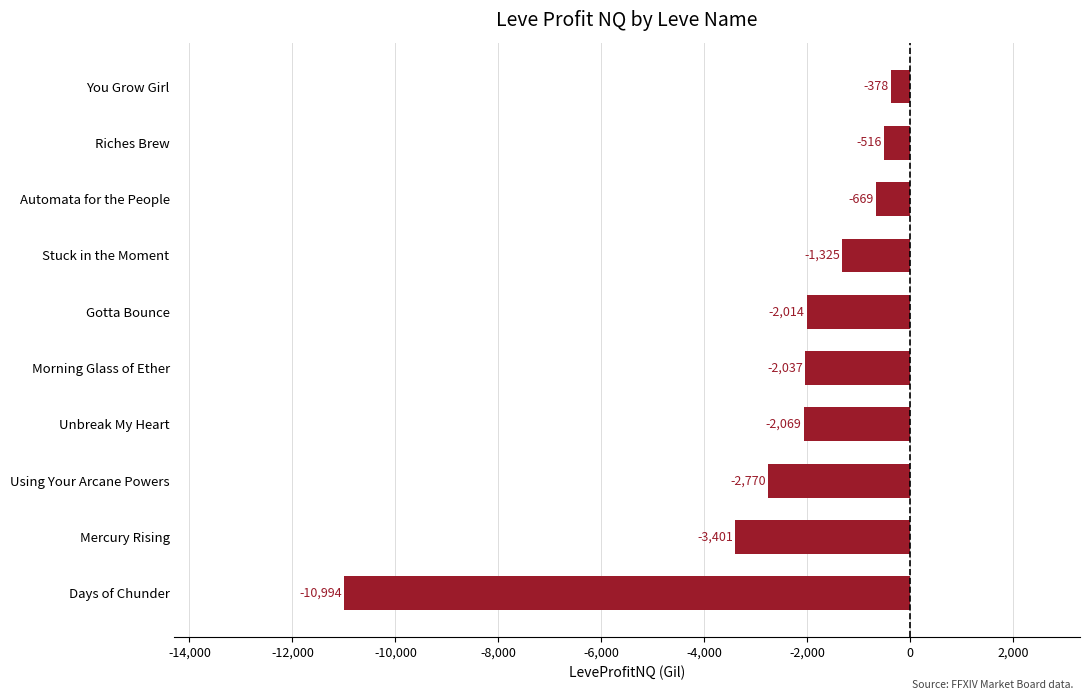

What is the smallest value displayed?

-10993.5